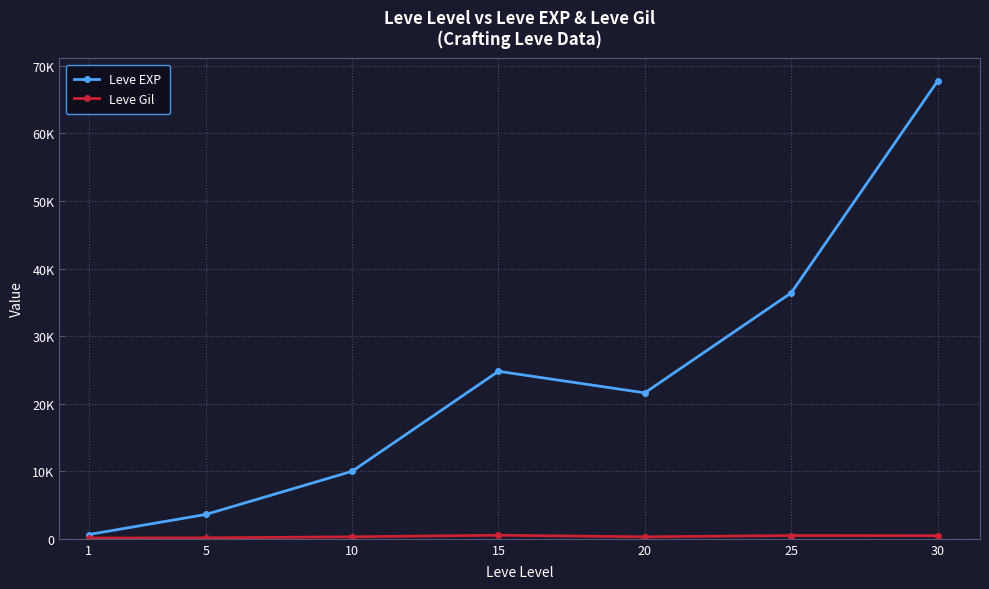

Reading right to left, transcribe all the data shown in this chart.

Leve EXP: 30=67730	25=36390	20=21600	15=24790	10=9990	5=3600	1=630
Leve Gil: 30=463	25=485	20=290	15=529	10=293	5=139	1=113